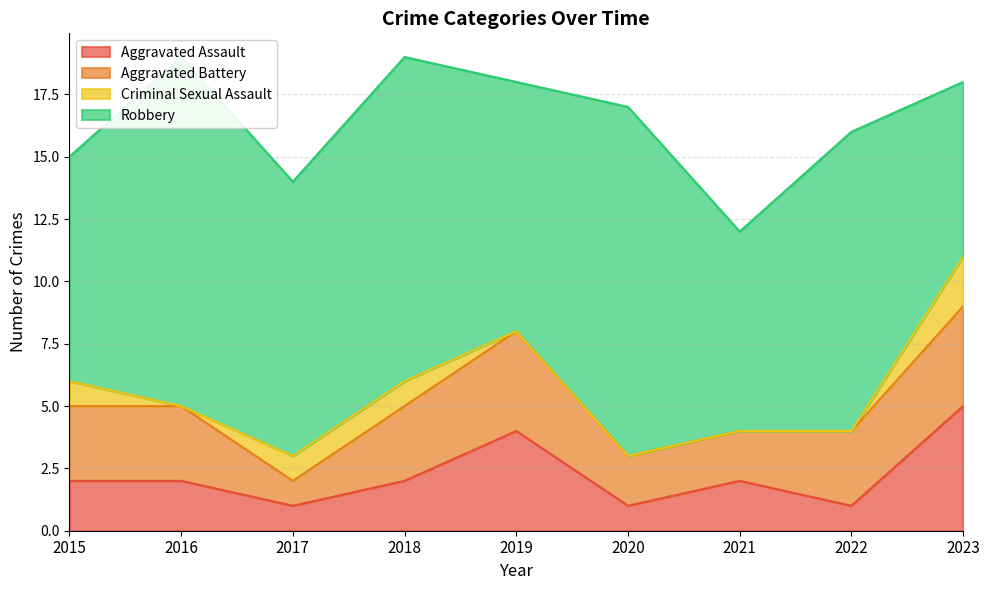

Reading right to left, what are all the values shown in this chart?

Aggravated Assault: 5	1	2	1	4	2	1	2	2
Aggravated Battery: 4	3	2	2	4	3	1	3	3
Criminal Sexual Assault: 2	0	0	0	0	1	1	0	1
Robbery: 7	12	8	14	10	13	11	14	9